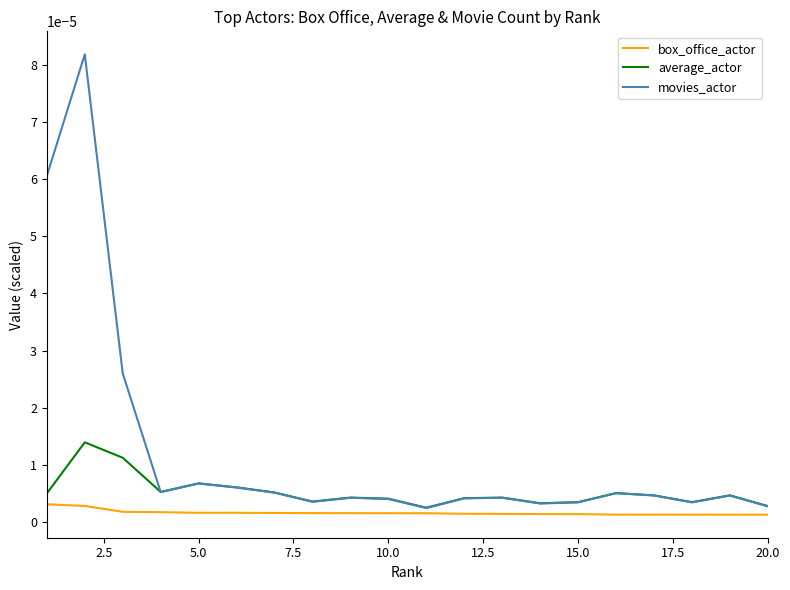

Which series has the largest range (max minus min)?

movies_actor